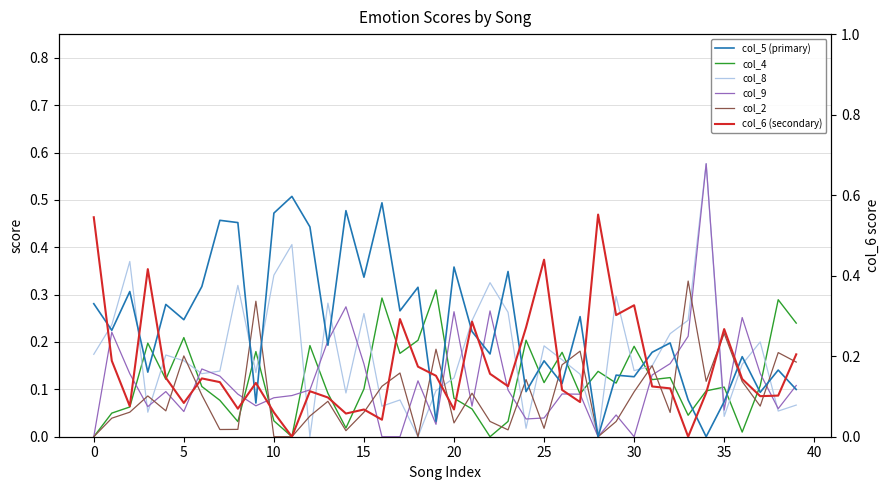

Is the value of col_8 at 35 greater than the value of col_6 (secondary) at 20?

Yes